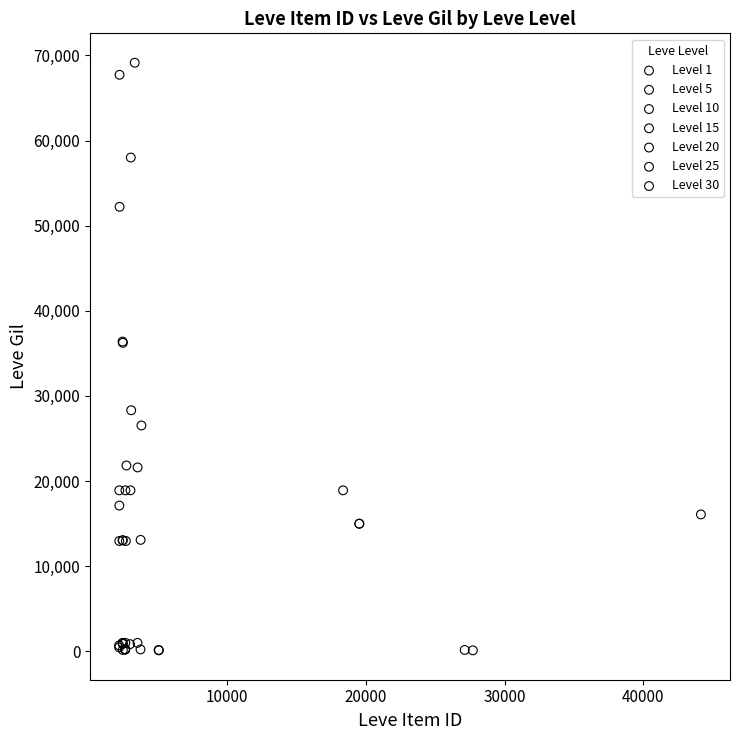

What are all the series names shown in the legend?

Level 1, Level 5, Level 10, Level 15, Level 20, Level 25, Level 30